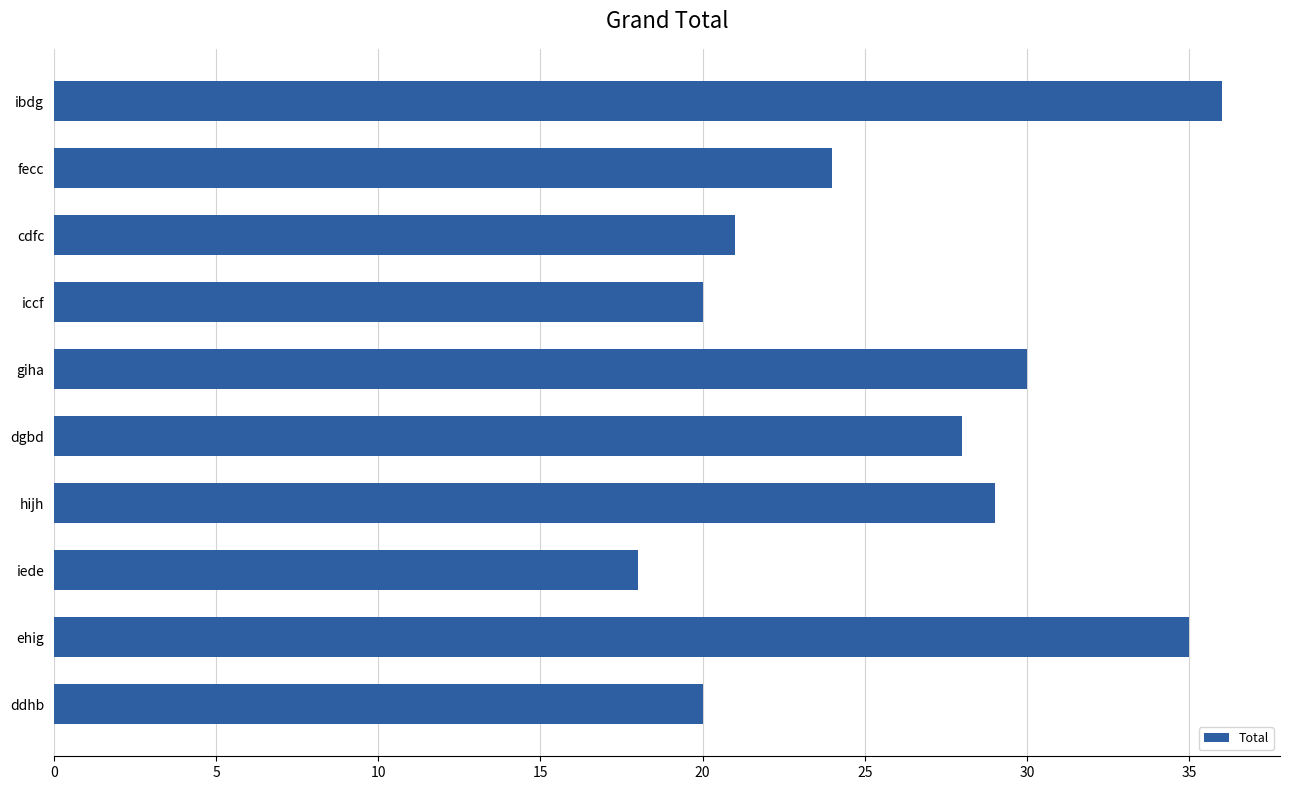

What is the change in value from ehig to iccf?

-15